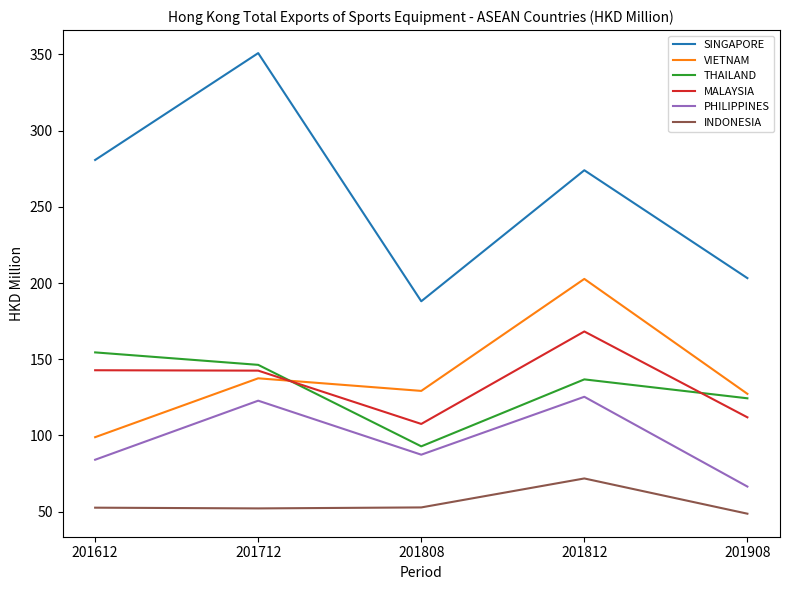

What is the difference between the maximum and second lowest values in the VIETNAM series?

75.4